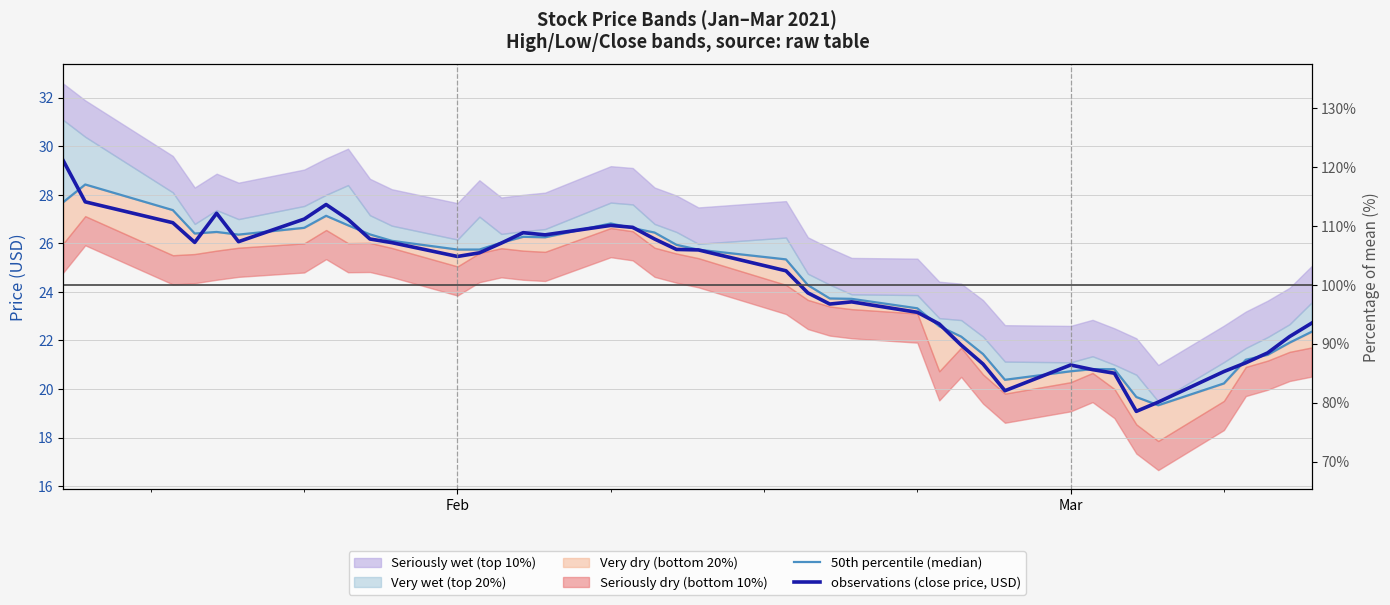

Which series ends up on top after the final intersection of 50th percentile (median) and observations (close price, USD)?

observations (close price, USD)